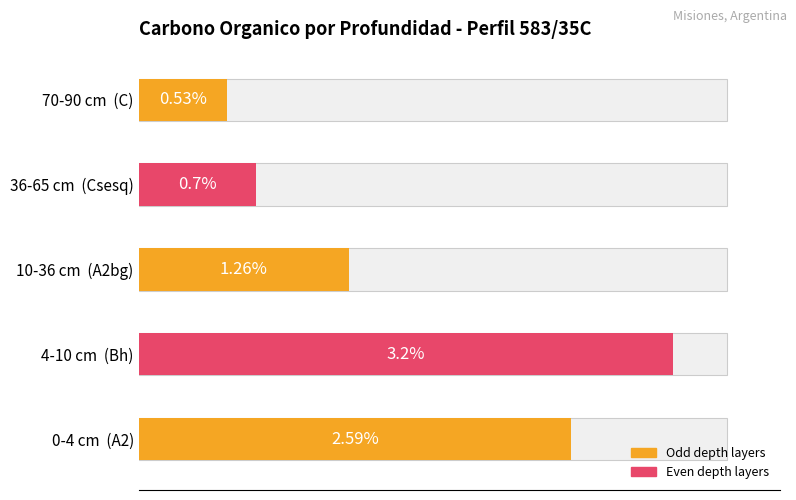

Which has a higher value, 36-65 or 4-10?

4-10